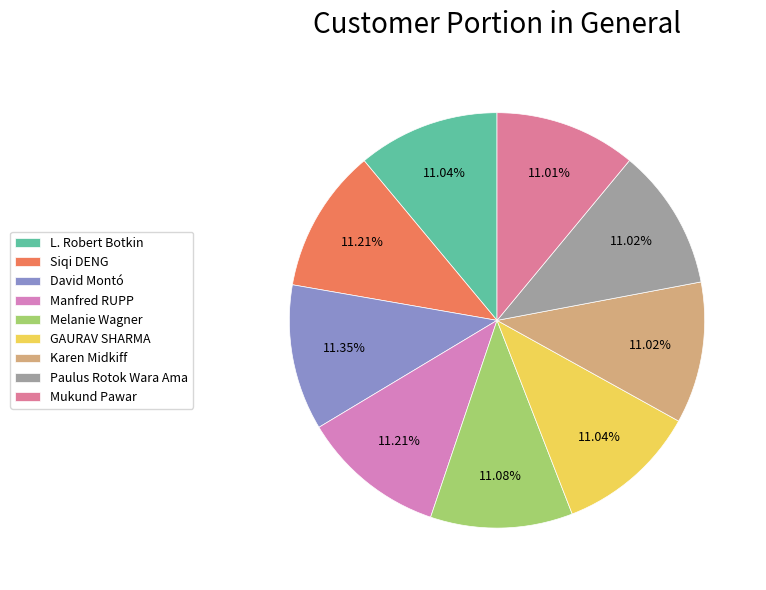

The Siqi DENG slice represents 1% of the pie. True or false?

False